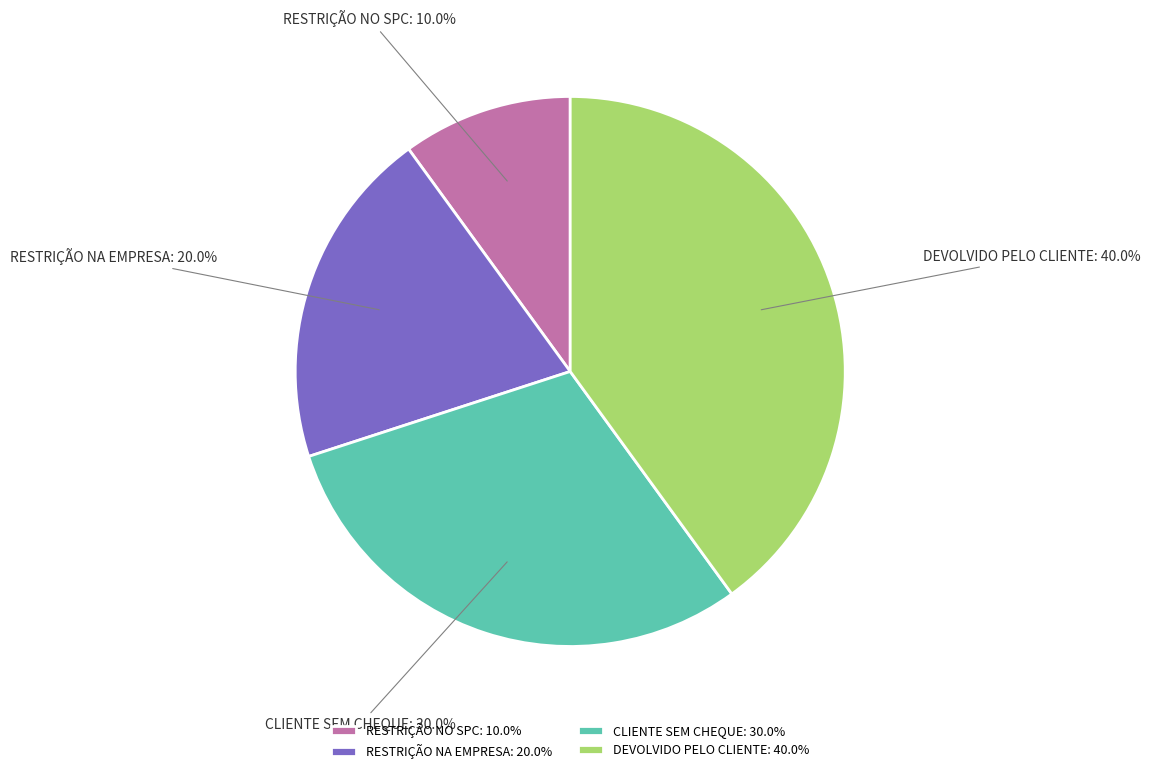

Is the sum of RESTRIÇÃO NO SPC and CLIENTE SEM CHEQUE greater than half?

No